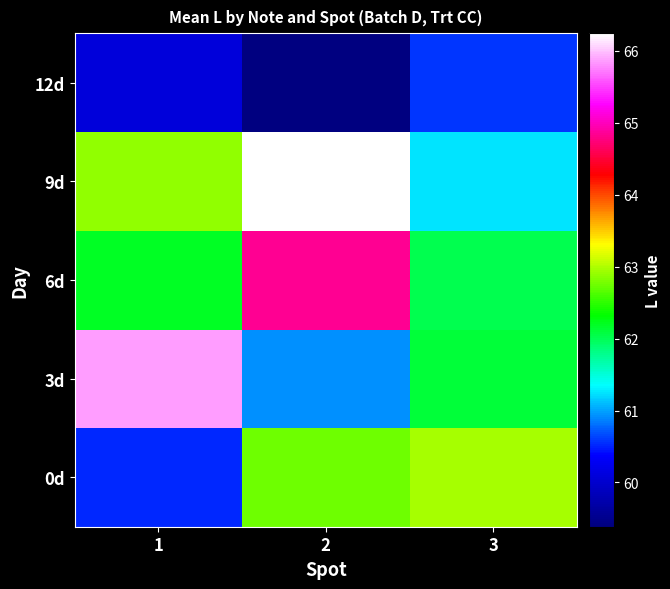

Reading left to right, transcribe all the data shown in this chart.

0d: 1=60.5	2=62.8	3=63.0
3d: 1=65.9	2=60.9	3=62.1
6d: 1=62.2	2=64.8	3=62.0
9d: 1=62.9	2=66.2	3=61.2
12d: 1=60.1	2=59.4	3=60.6